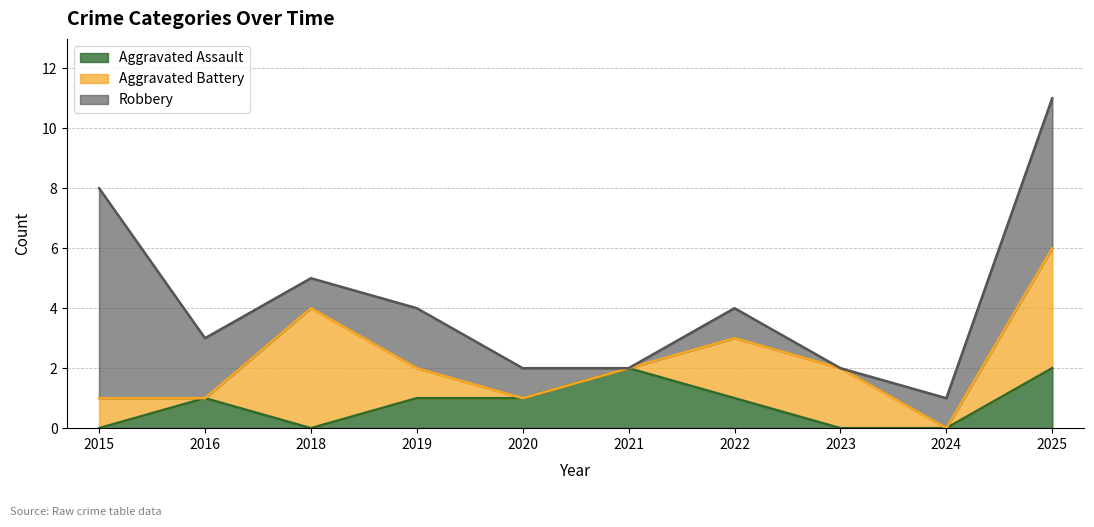

True or false: Robbery and Aggravated Assault cross at least once.

False